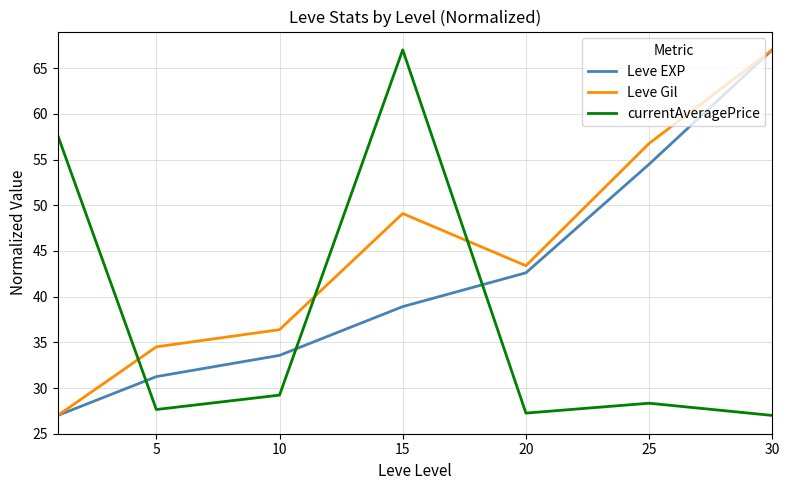

List the series in order of their overall mean, lowest first.

currentAveragePrice, Leve EXP, Leve Gil